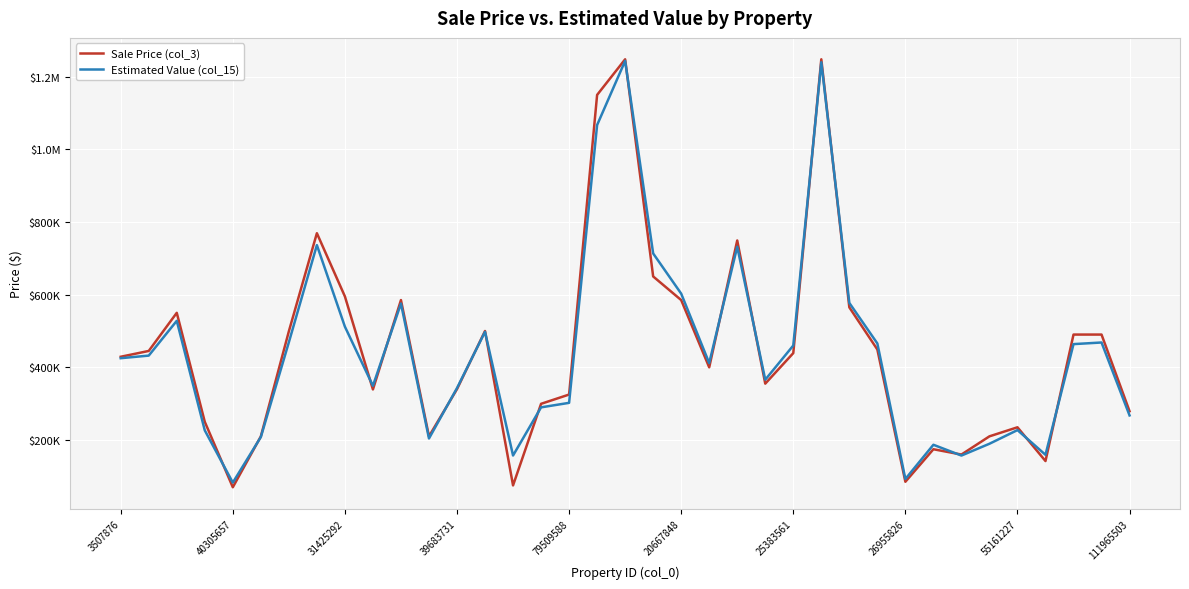

What are all the series names shown in the legend?

Sale Price (col_3), Estimated Value (col_15)